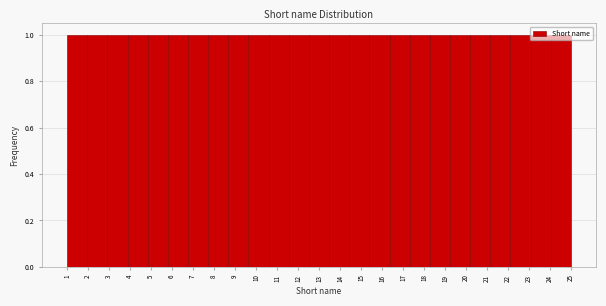

Reading left to right, transcribe this chart: for each bar, give the range it covers on the x-axis and its height. Neither the bar edges nor the heights are printed on the chart, so give them approximately, as read against the axes.

1.00 to 1.96: 1
1.96 to 2.92: 1
2.92 to 3.88: 1
3.88 to 4.84: 1
4.84 to 5.80: 1
5.80 to 6.76: 1
6.76 to 7.72: 1
7.72 to 8.68: 1
8.68 to 9.64: 1
9.64 to 10.60: 1
10.60 to 11.56: 1
11.56 to 12.52: 1
12.52 to 13.48: 1
13.48 to 14.44: 1
14.44 to 15.40: 1
15.40 to 16.36: 1
16.36 to 17.32: 1
17.32 to 18.28: 1
18.28 to 19.24: 1
19.24 to 20.20: 1
20.20 to 21.16: 1
21.16 to 22.12: 1
22.12 to 23.08: 1
23.08 to 24.04: 1
24.04 to 25.00: 1